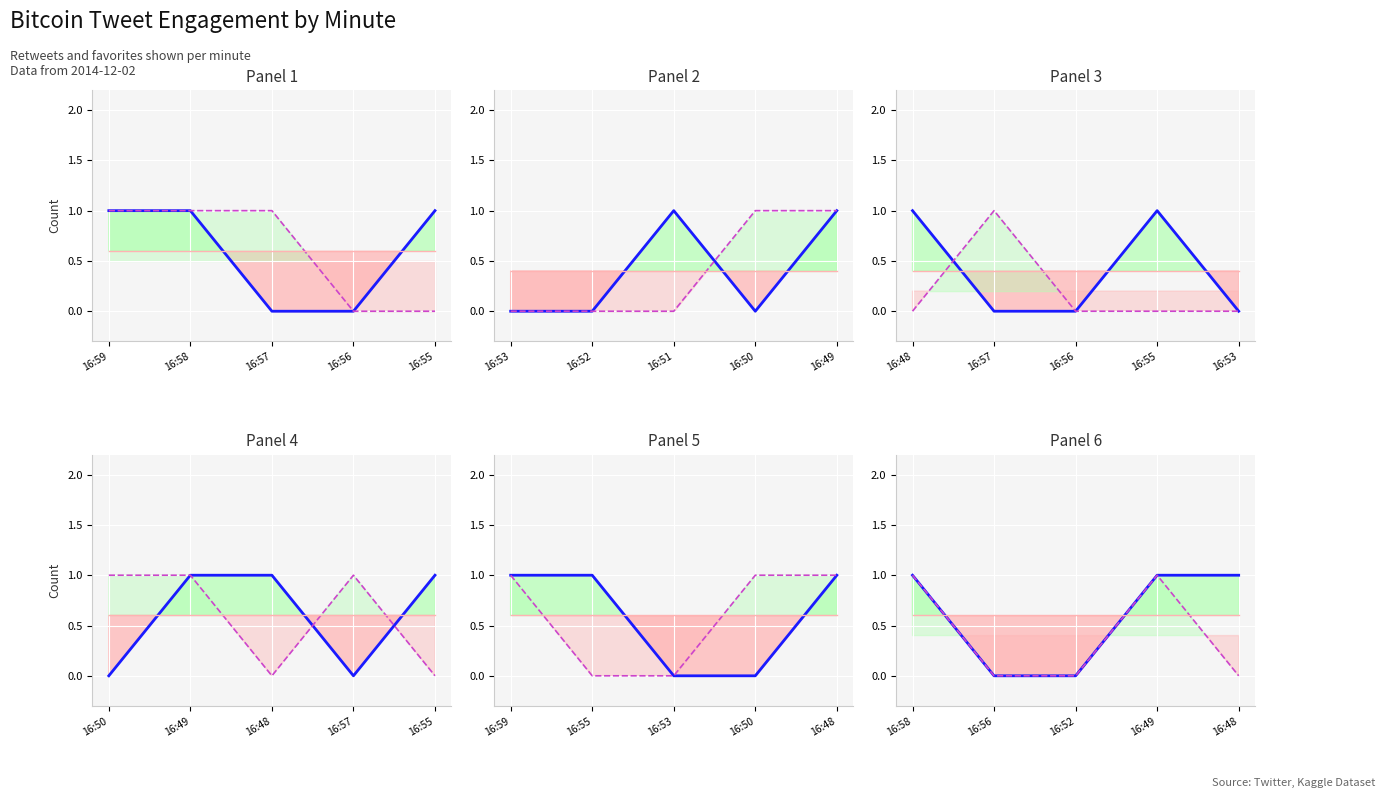

List the series in order of their peak value, lowest first.

avg retweets, retweets, favorites